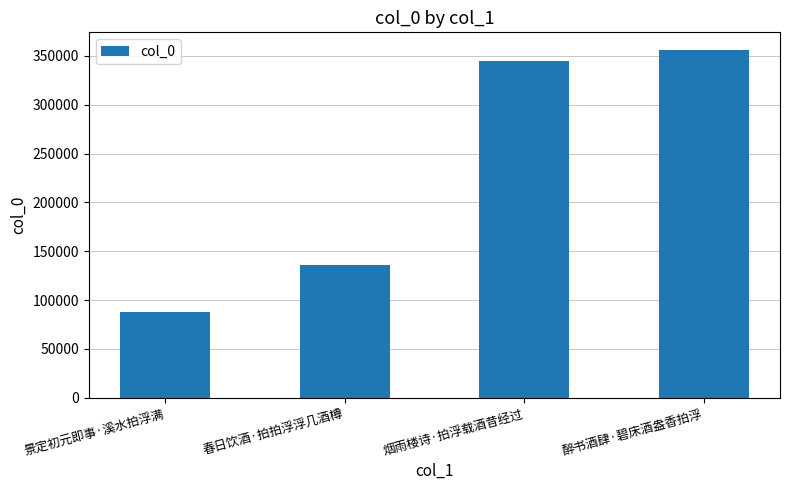

True or false: the data shows 136285 at 春日饮酒·拍拍浮浮几酒樽.

True